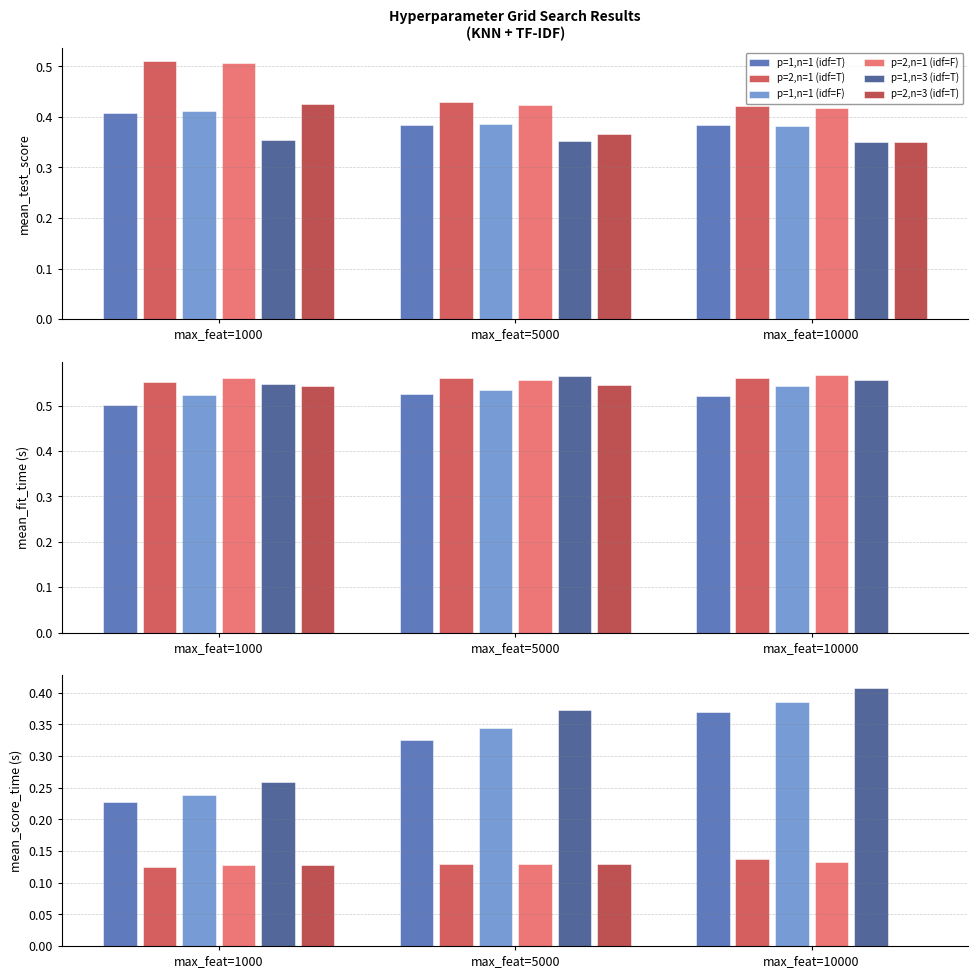

What is the spread (max minus min) of values at max_feat=10000?

0.4